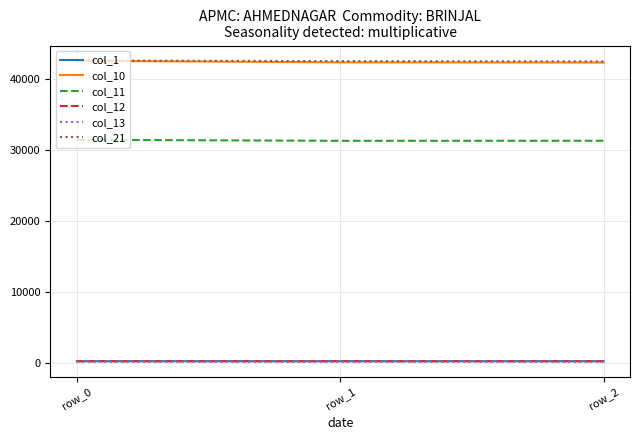

Is the value of col_11 at row_0 greater than the value of col_21 at row_1?

No